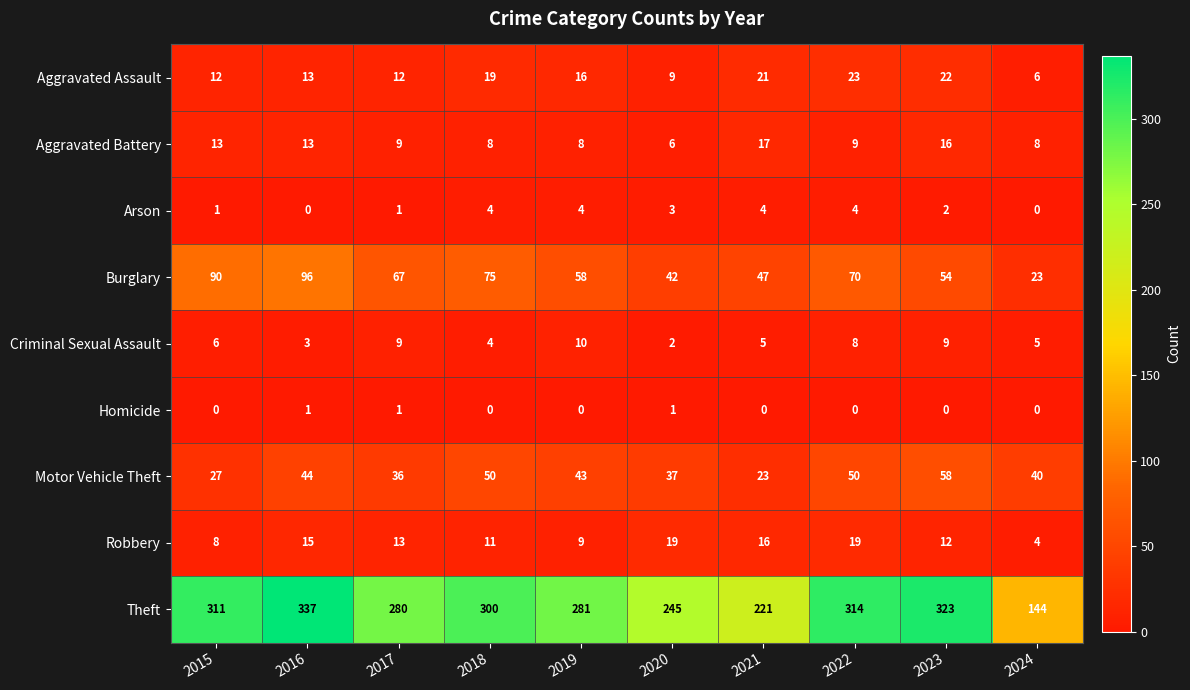

At which label is Motor Vehicle Theft closest to 40?

2024